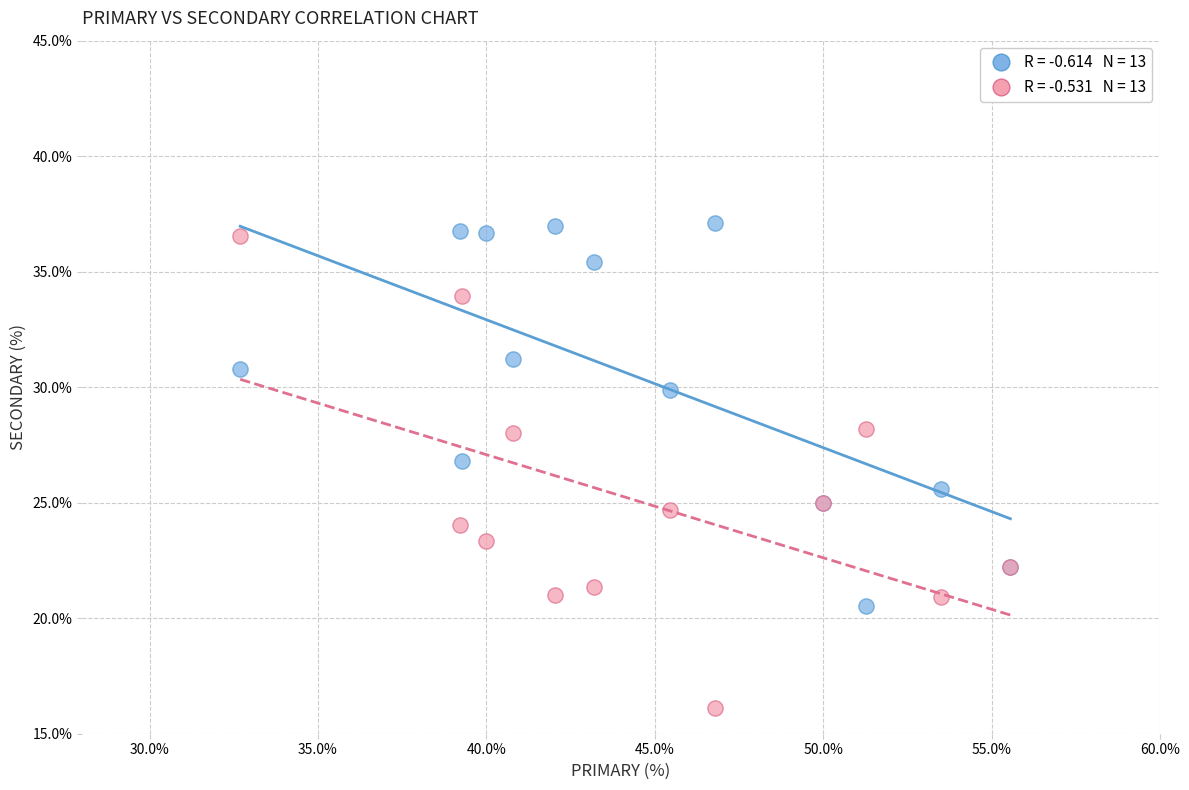

Across all series, what Y value is closest to 26?

25.6